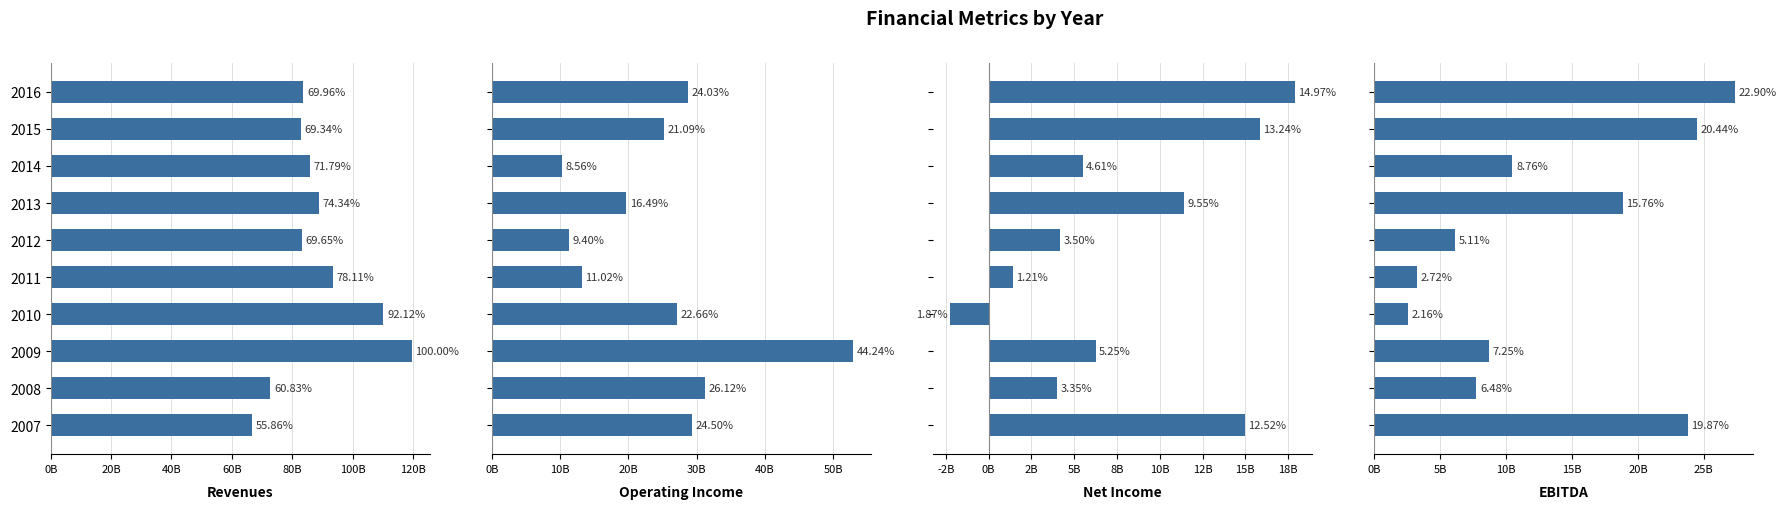

What position from the right is 8?

2